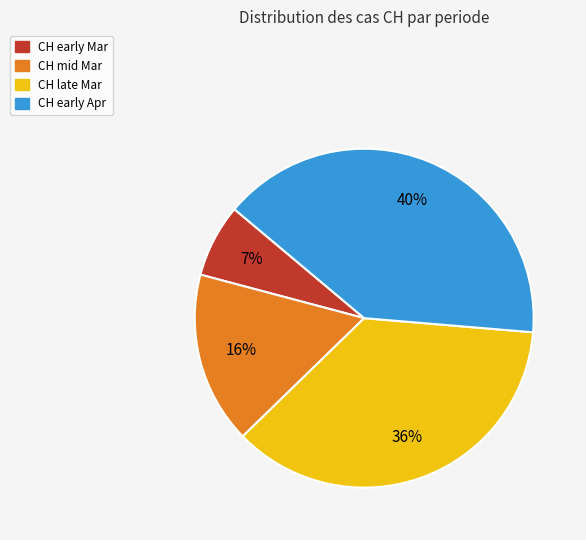

Does any single category account for the majority?

No